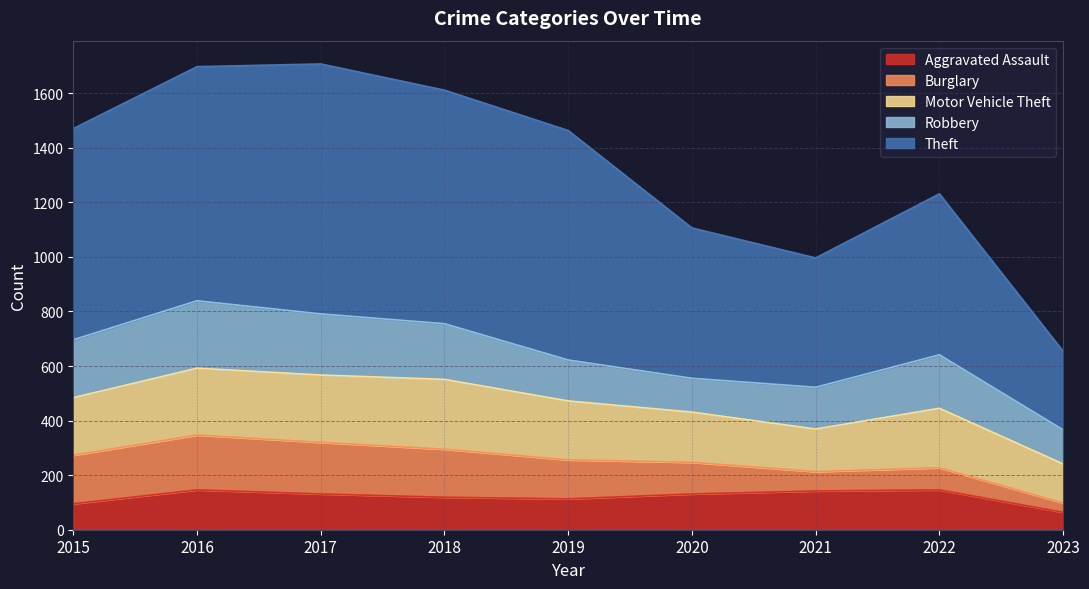

Does the chart display data point markers on the line(s)?

No